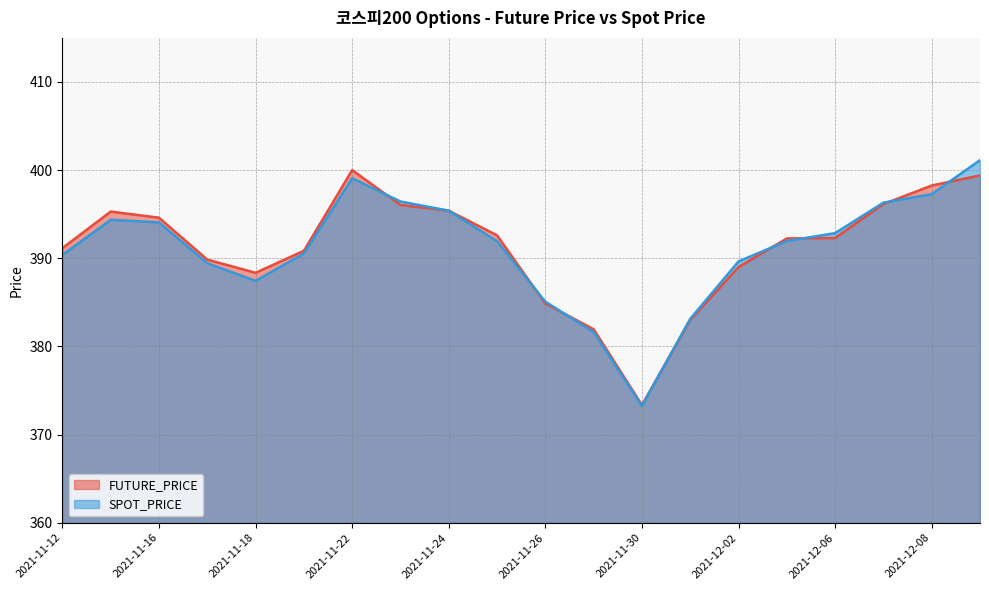

Is the value of SPOT_PRICE at 2021-11-19 greater than the value of FUTURE_PRICE at 2021-11-19?

No